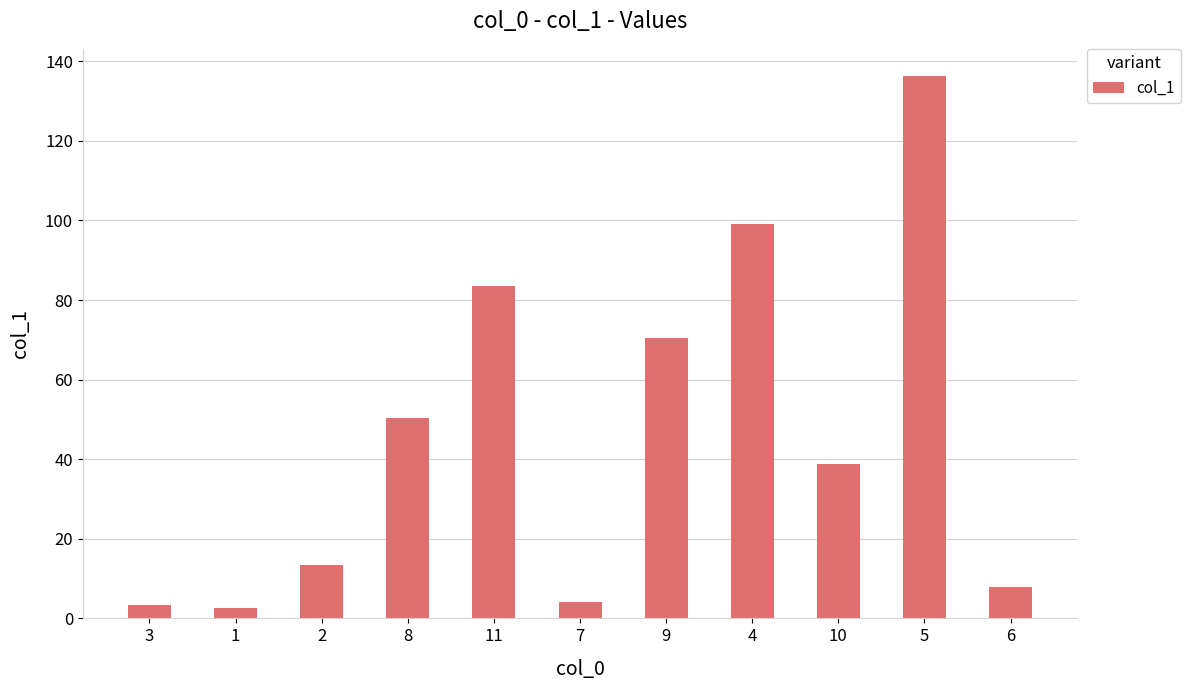

Reading left to right, what are all the values shown in this chart?

3=3.4	1=2.7	2=13.3	8=50.3	11=83.4	7=4.1	9=70.4	4=99.0	10=38.8	5=136.3	6=8.0